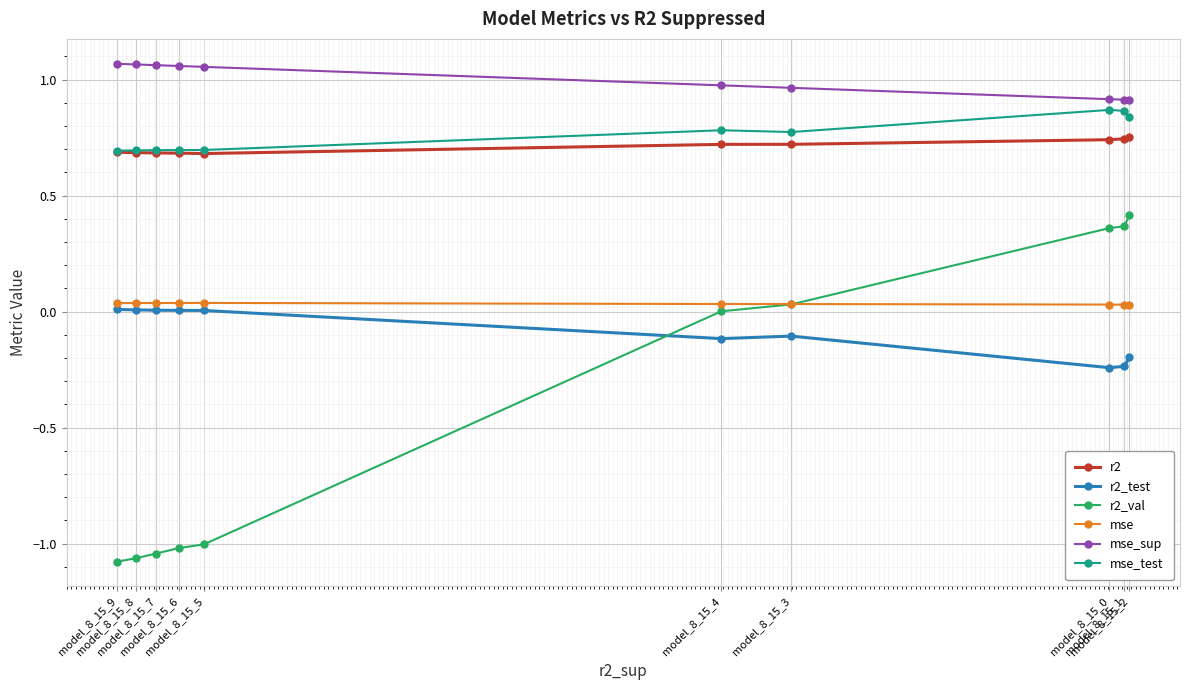

At how many categories does at least one series exceed 0?

10